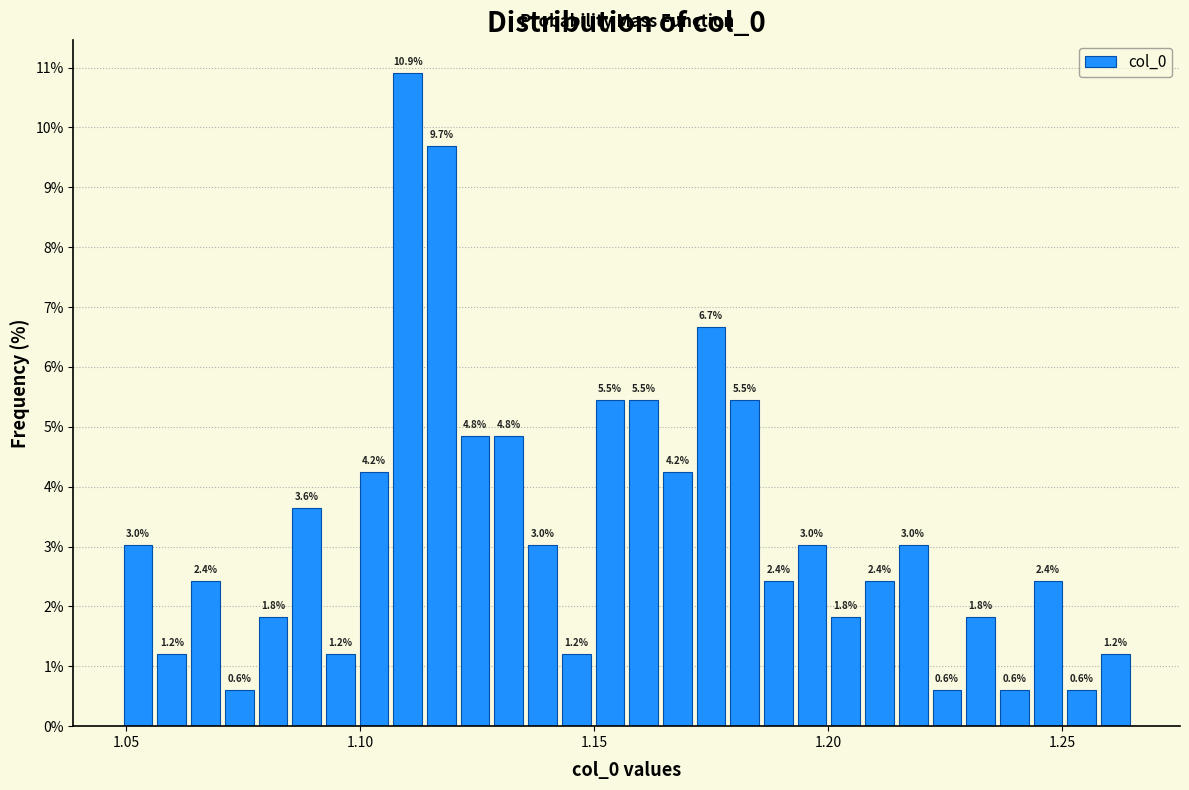

Read against the x-axis, roughly where is the centre of the tallest bar?

1.110